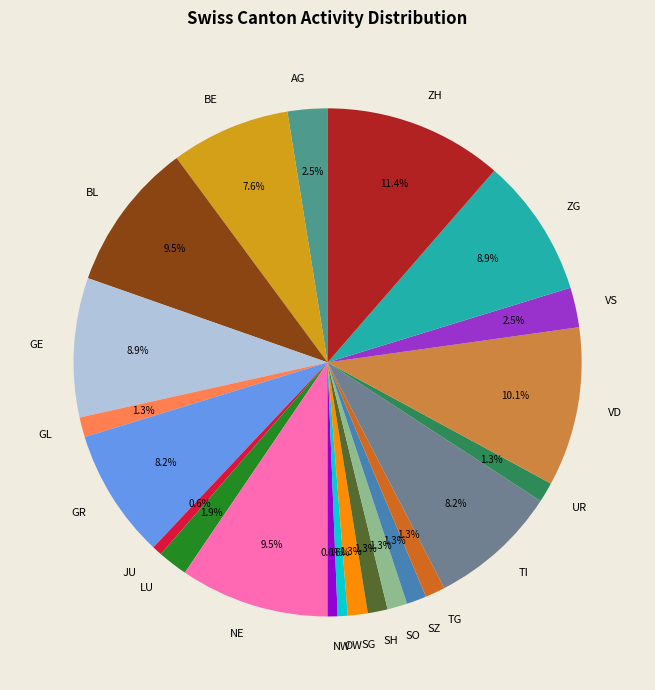

The ZH slice represents 41% of the pie. True or false?

False